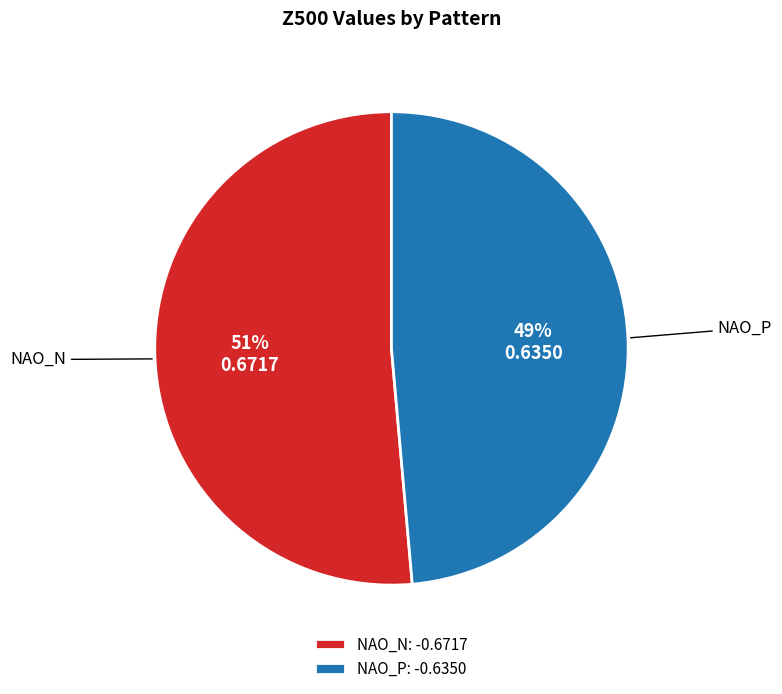

To the nearest percent, what percentage of the pie is NAO_N?

51%